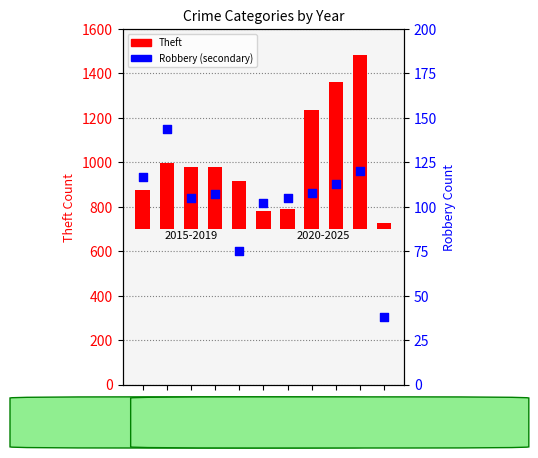

At which category is the sum across all series the highest?

2024